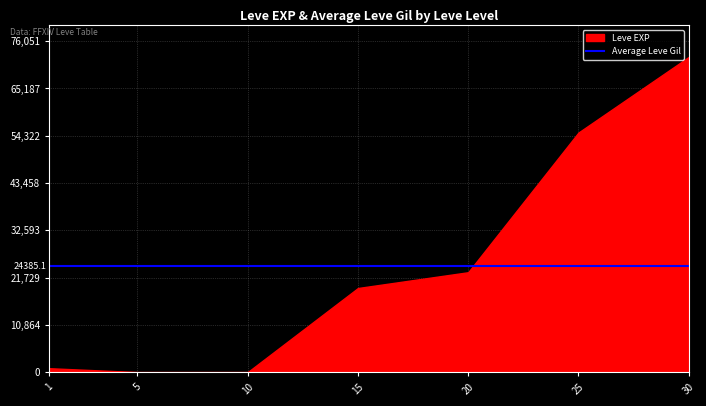

What are all the series names shown in the legend?

Leve EXP, Average Leve Gil